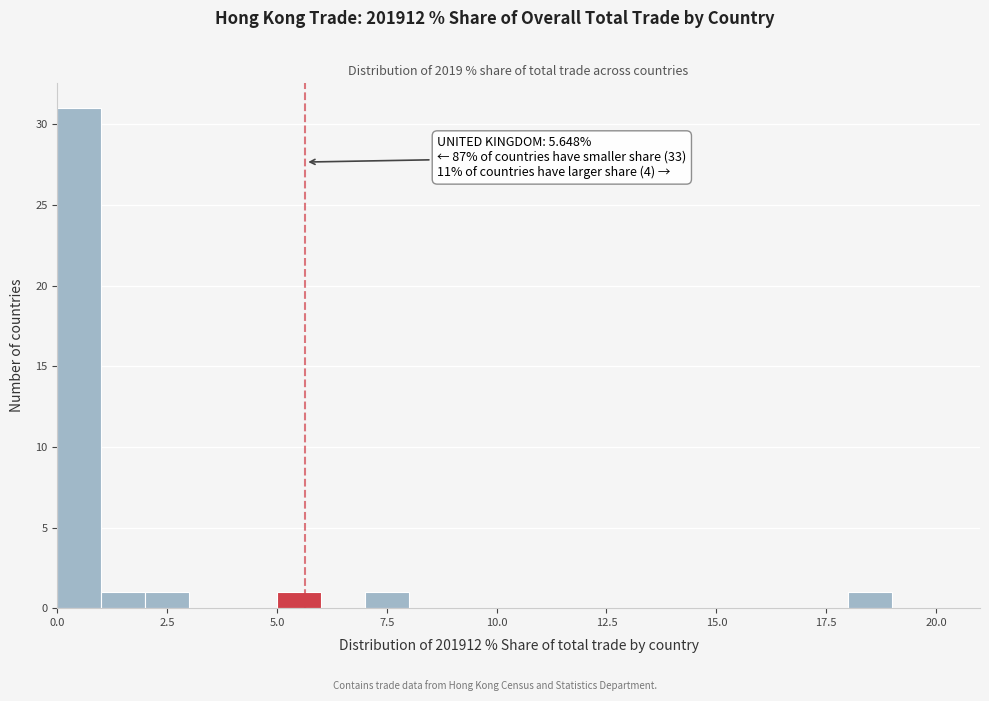

Read against the x-axis, roughly where is the centre of the tallest bar?

0.5